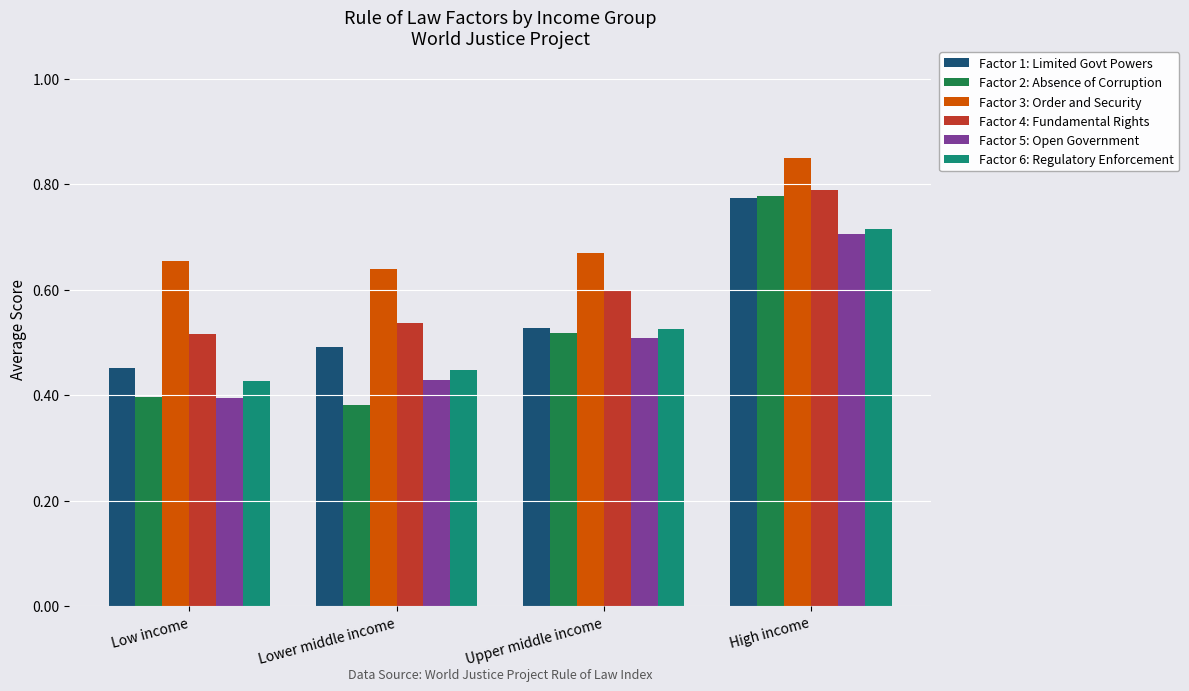

The Factor 1: Limited Govt Powers series shows 1.4 at High income. True or false?

False